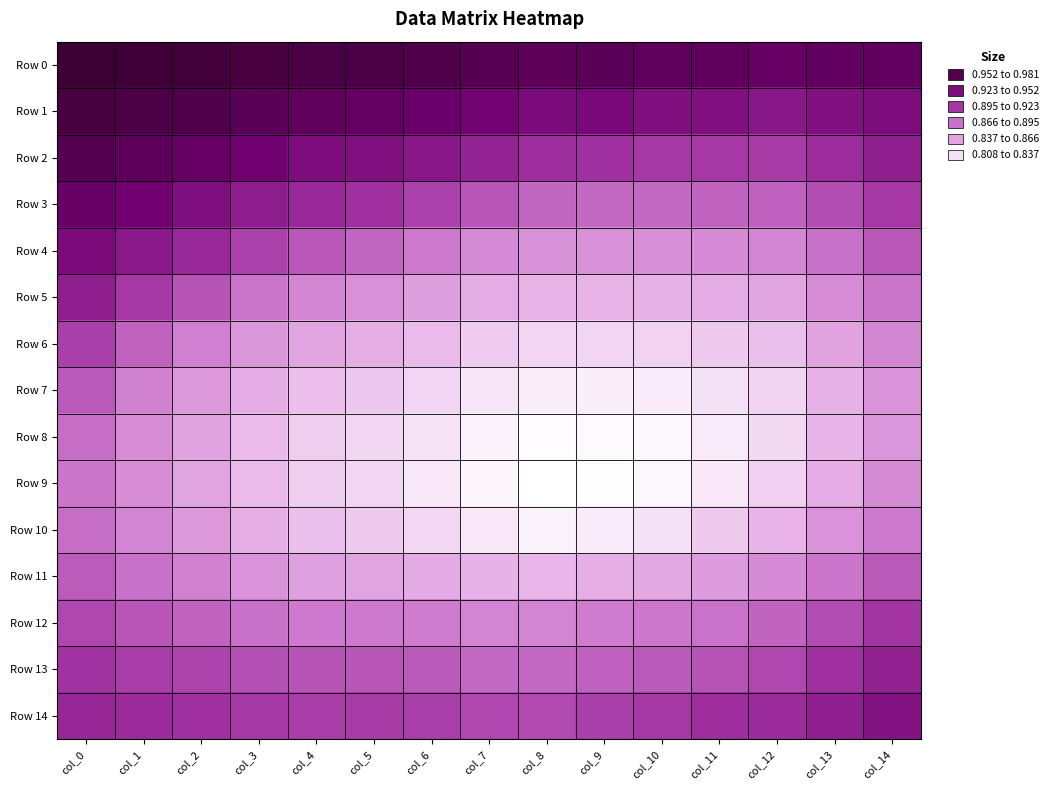

Which series has the largest range (max minus min)?

Row 5